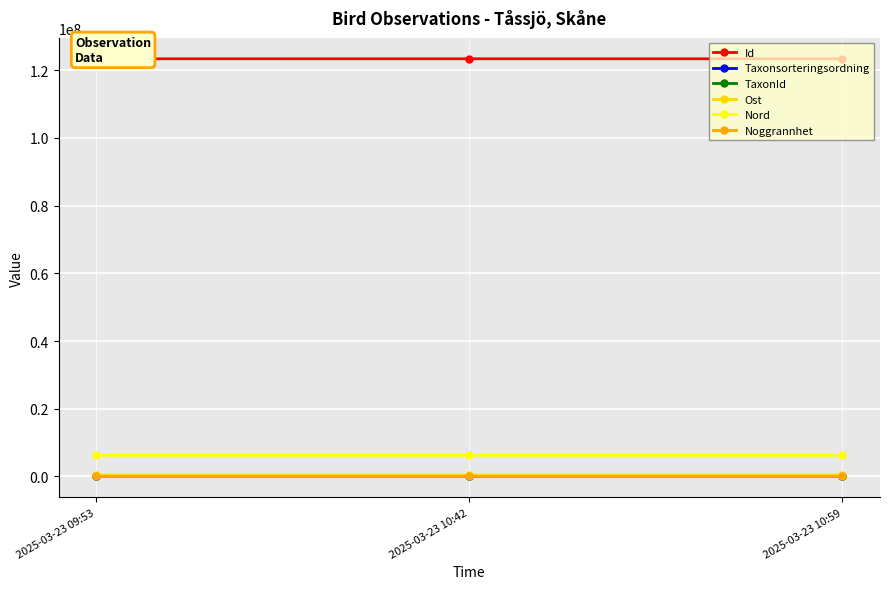

The value of Nord at 2025-03-23 10:59 is 11223999. True or false?

False